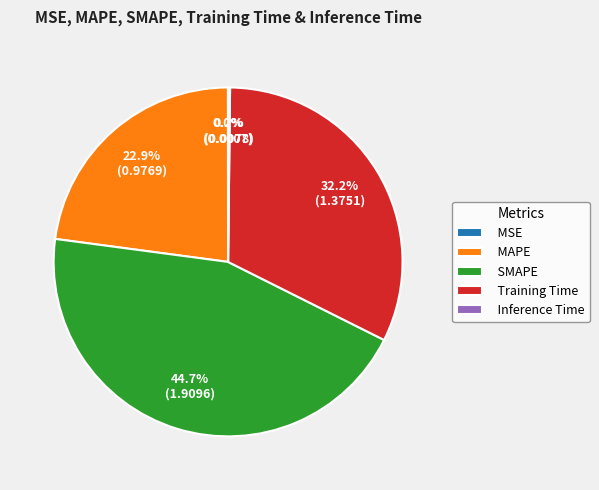

Is there any slice that represents more than half of the pie?

No